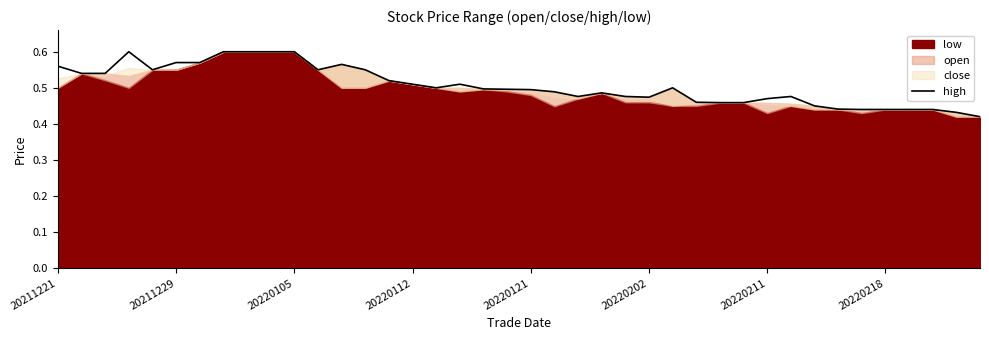

What is the change in value from 17 to 33?

-0.1